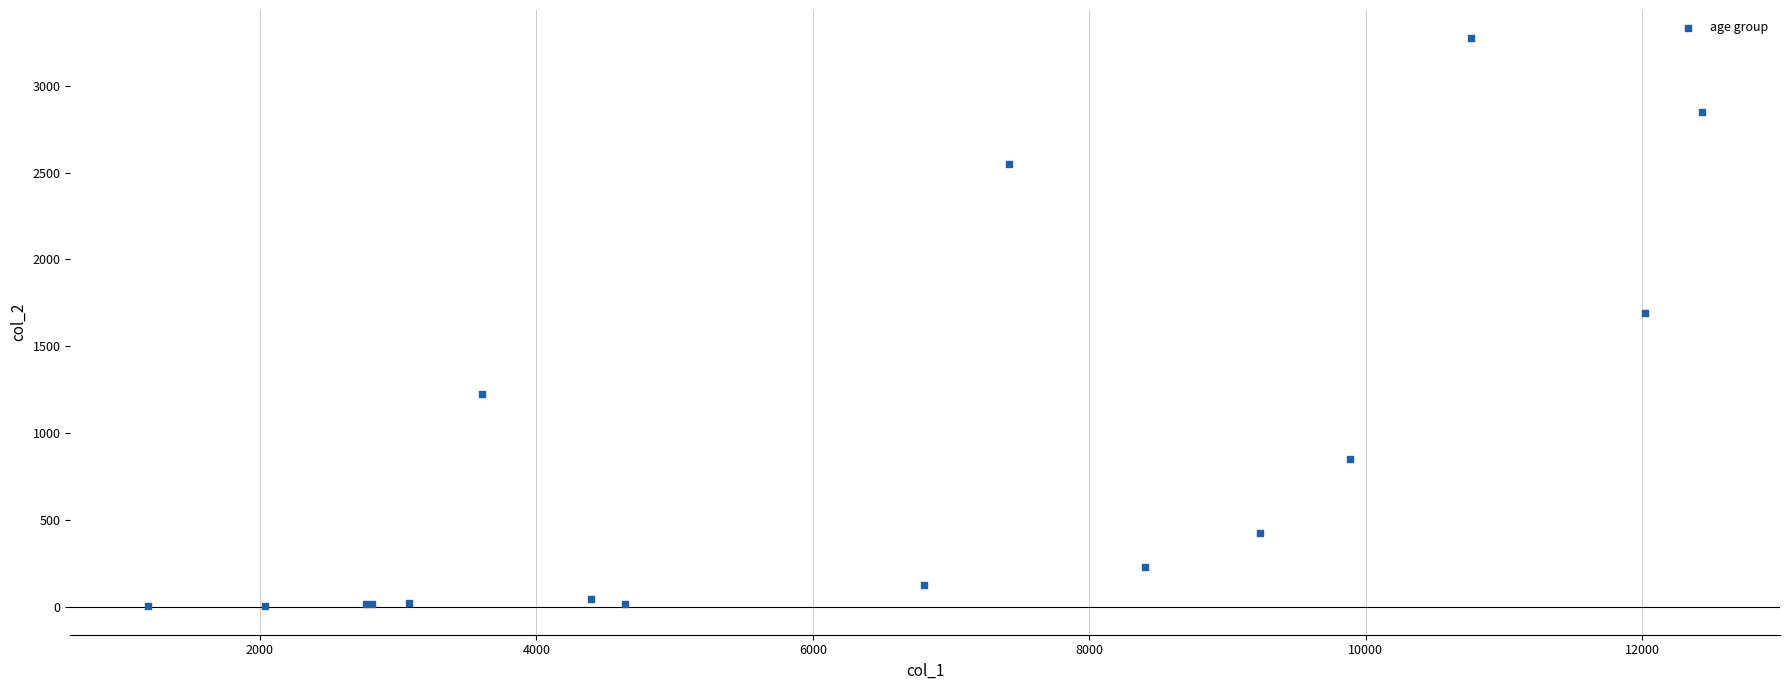

What Y value in the scatter plot is closest to 1638?

1690